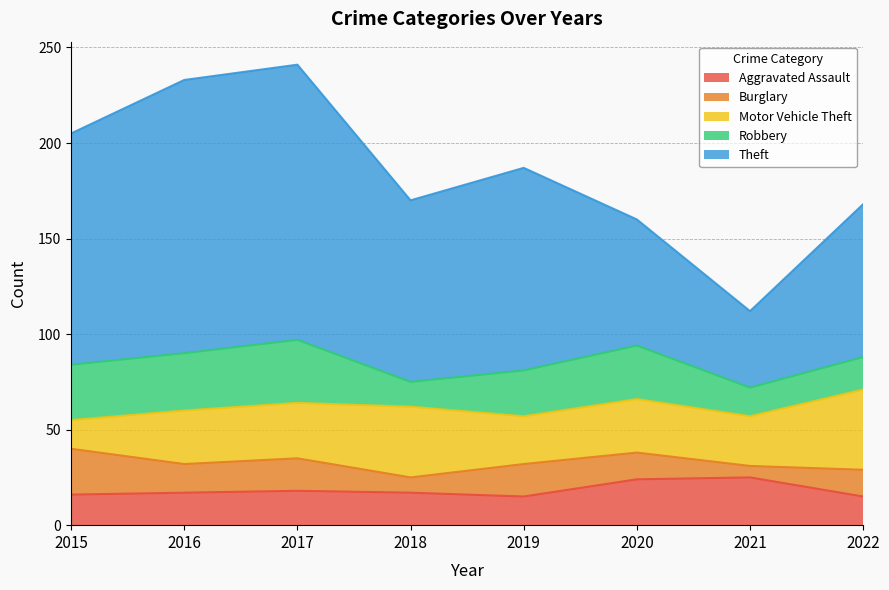

The value of Motor Vehicle Theft at 2015 is 15. True or false?

True